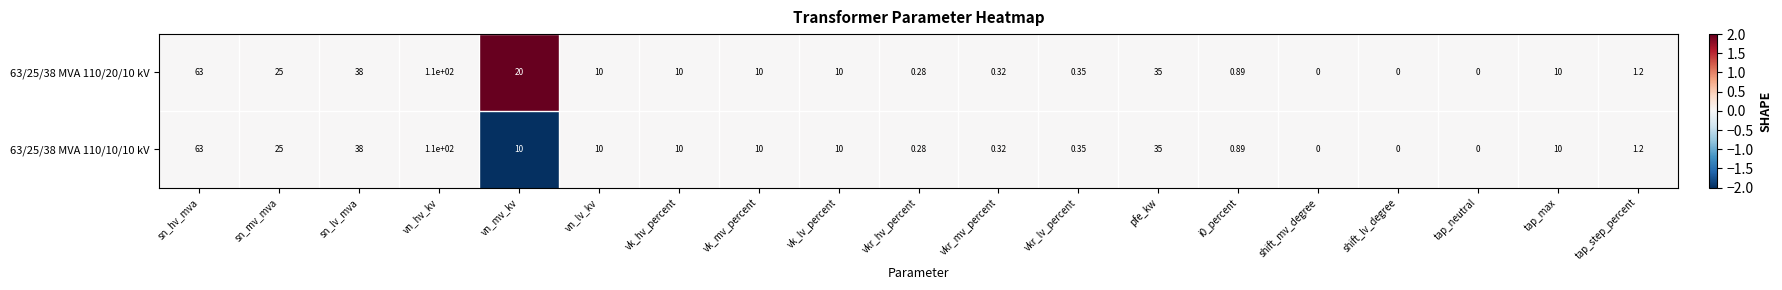

At which category does the chart reach its peak across all series?

vn_hv_kv